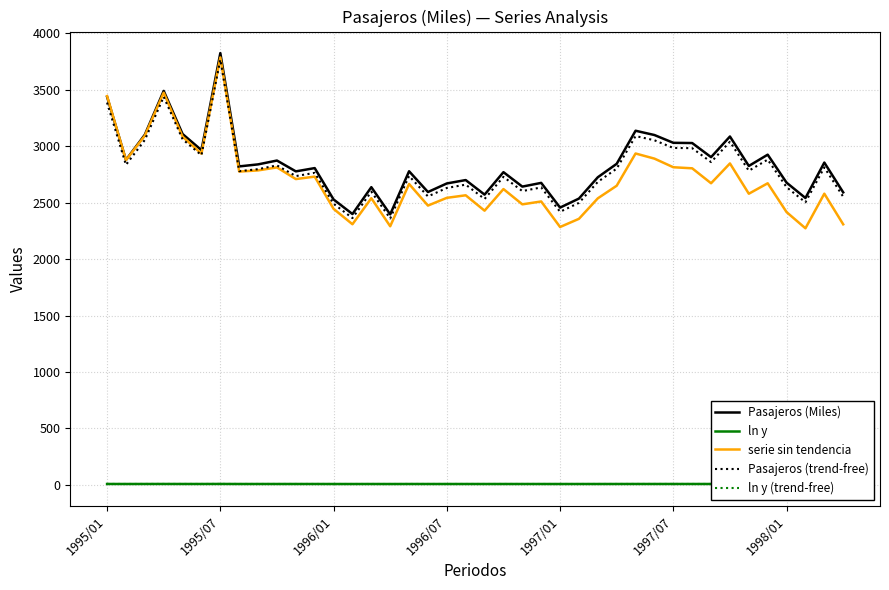

True or false: ln y (trend-free) and Pasajeros (Miles) cross at least once.

False